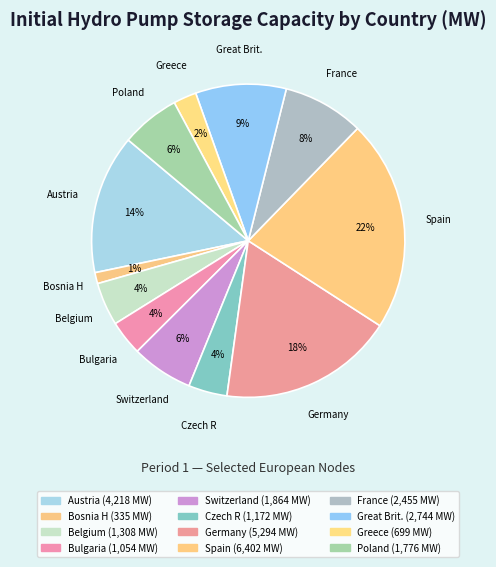

To the nearest percent, what percentage of the pie is Austria?

14%